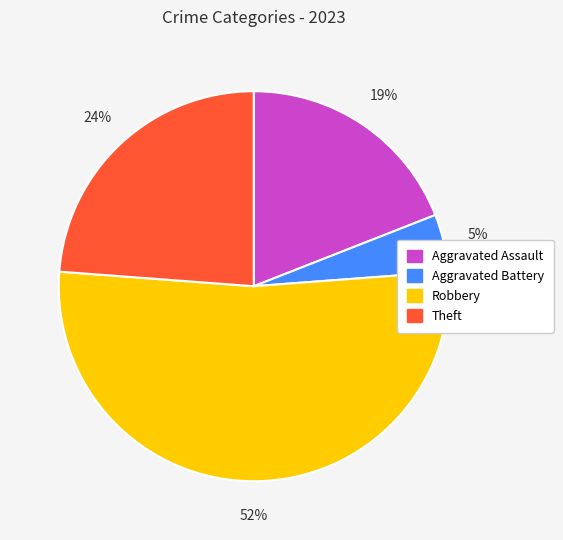

The Aggravated Assault slice represents 19% of the pie. True or false?

True